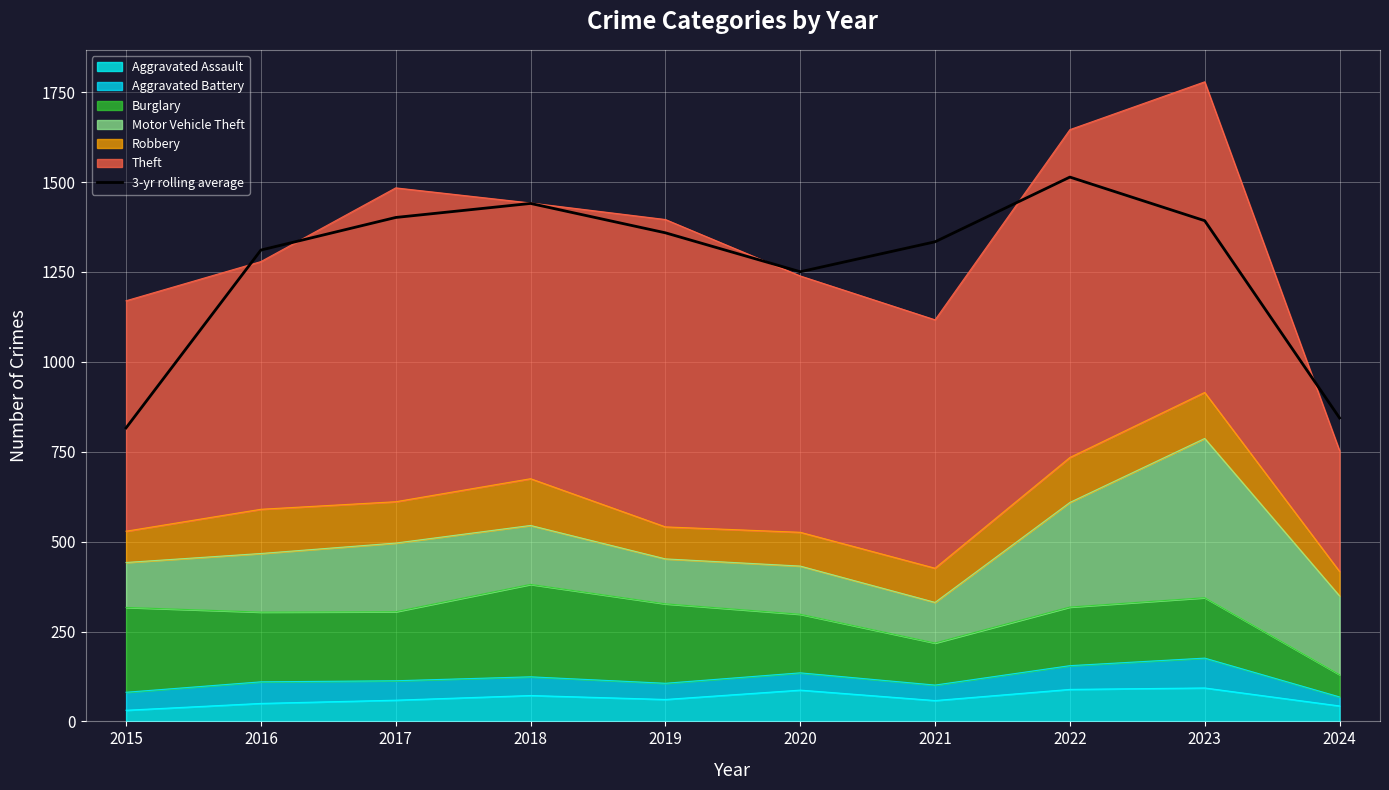

Between 2024 and 2016, which is larger?

2016